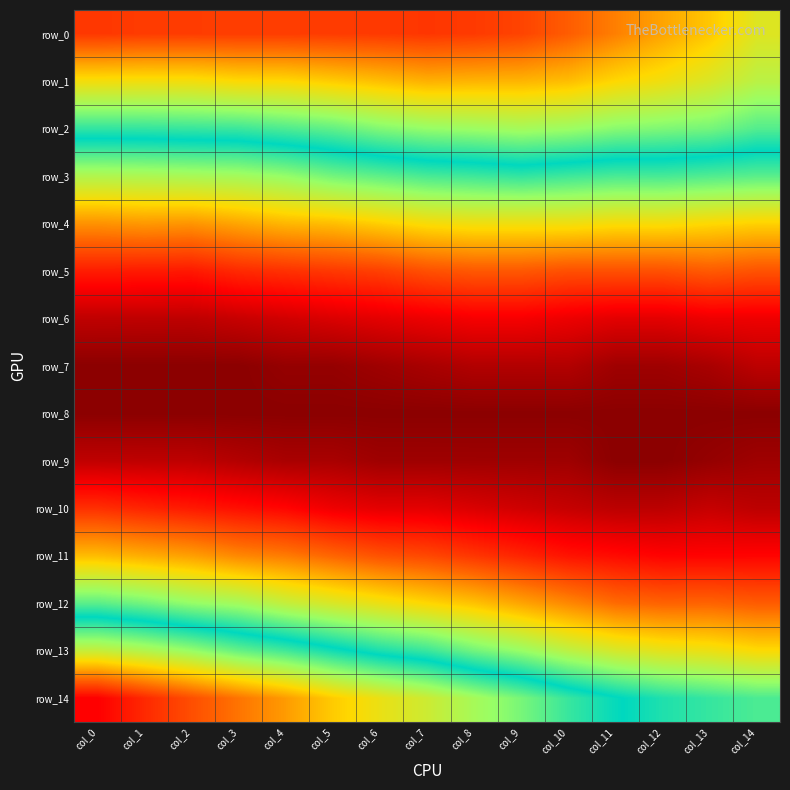

What is the highest value of the row_1 series?

0.1